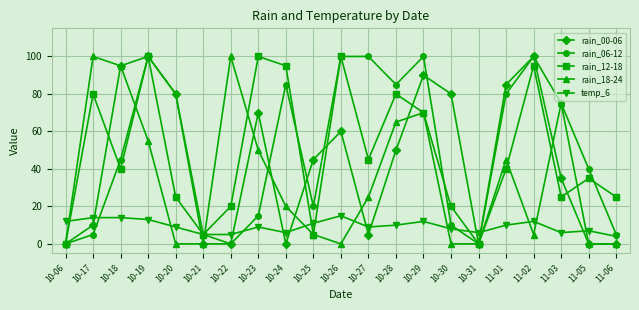

The value of rain_06-12 at 10-17 is 1. True or false?

False